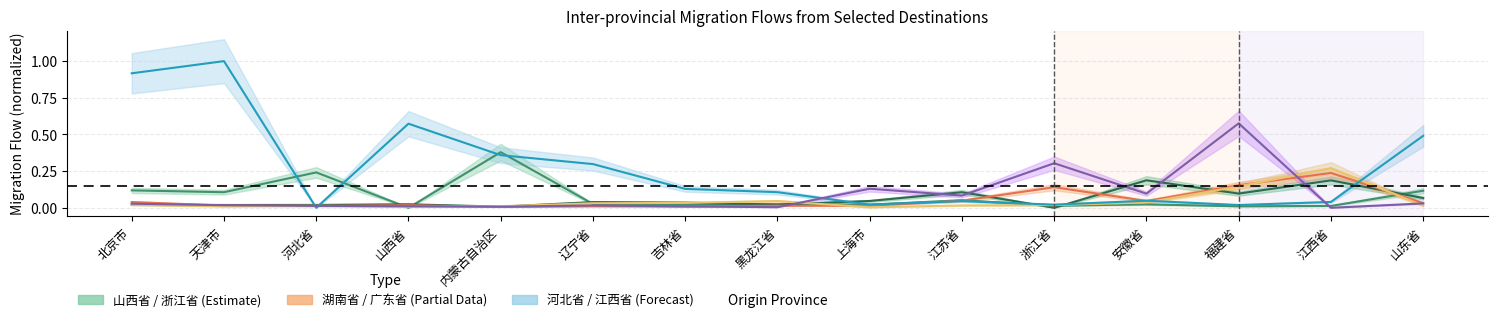

Which series has the largest total across all categories?

河北省